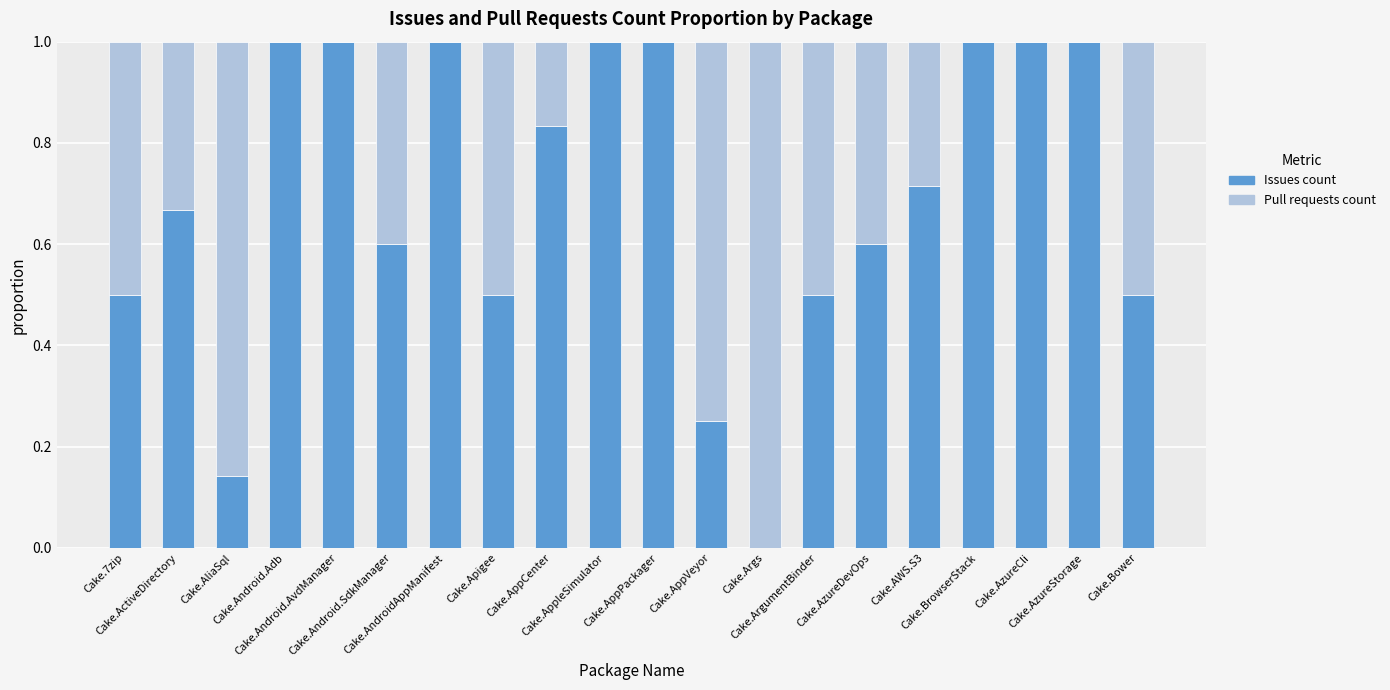

What is the maximum value for Issues count?

1.0